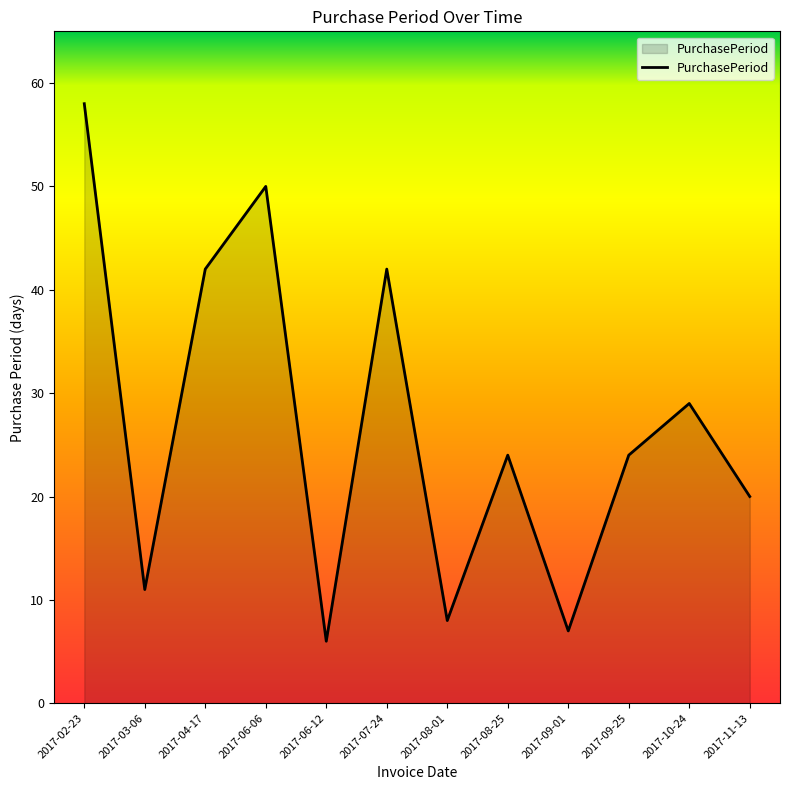

Is it true that the value at 2017-09-01 is 7?

True